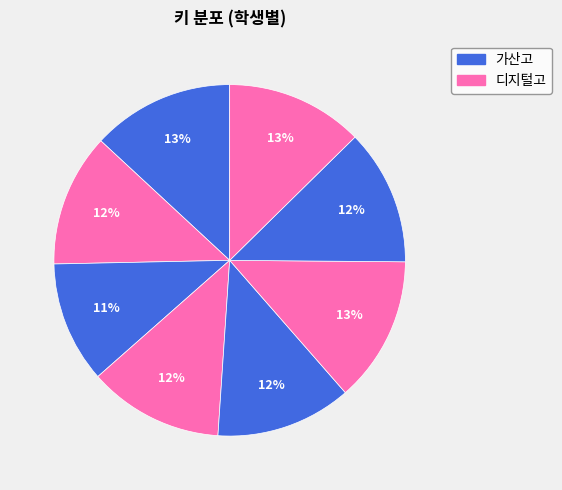

How many slices are in this pie chart?

8